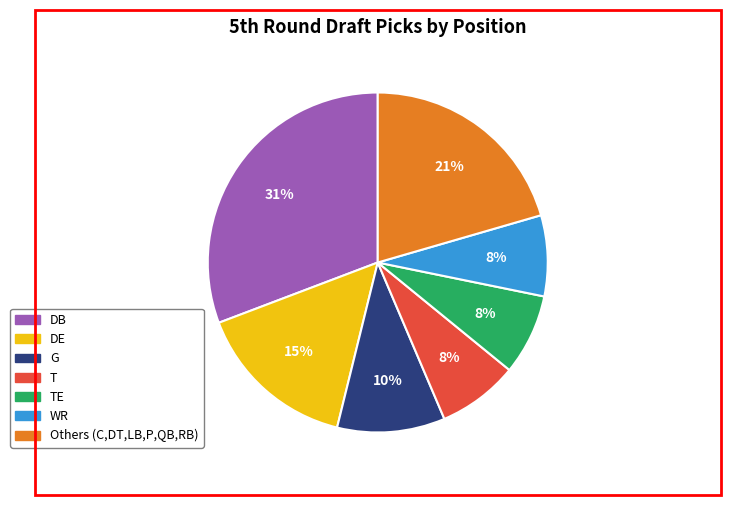

Is there any slice that represents more than half of the pie?

No